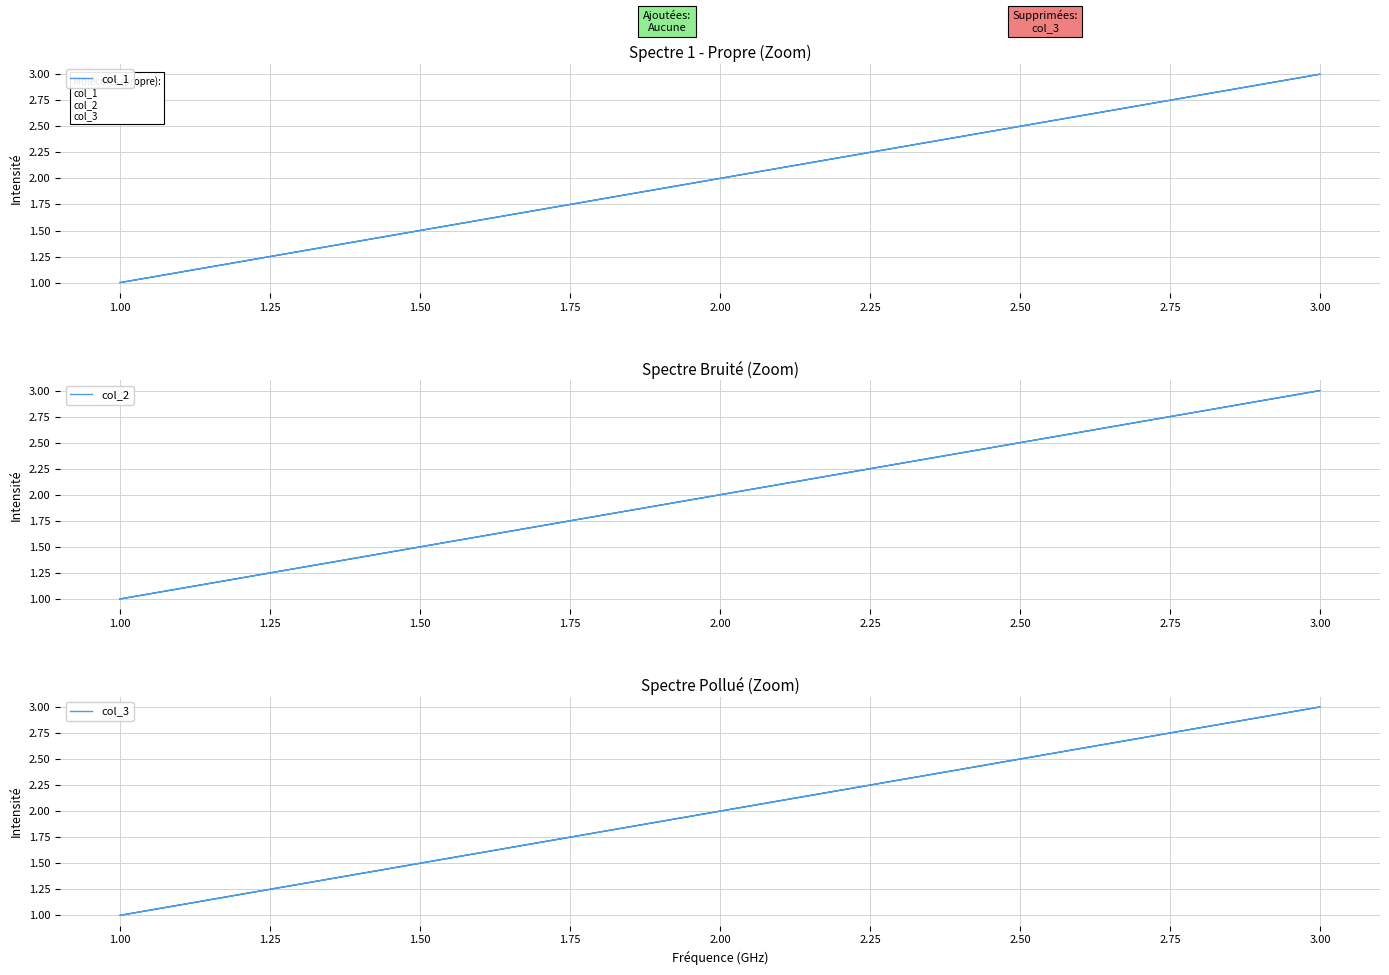

What is the minimum value for col_1?

1